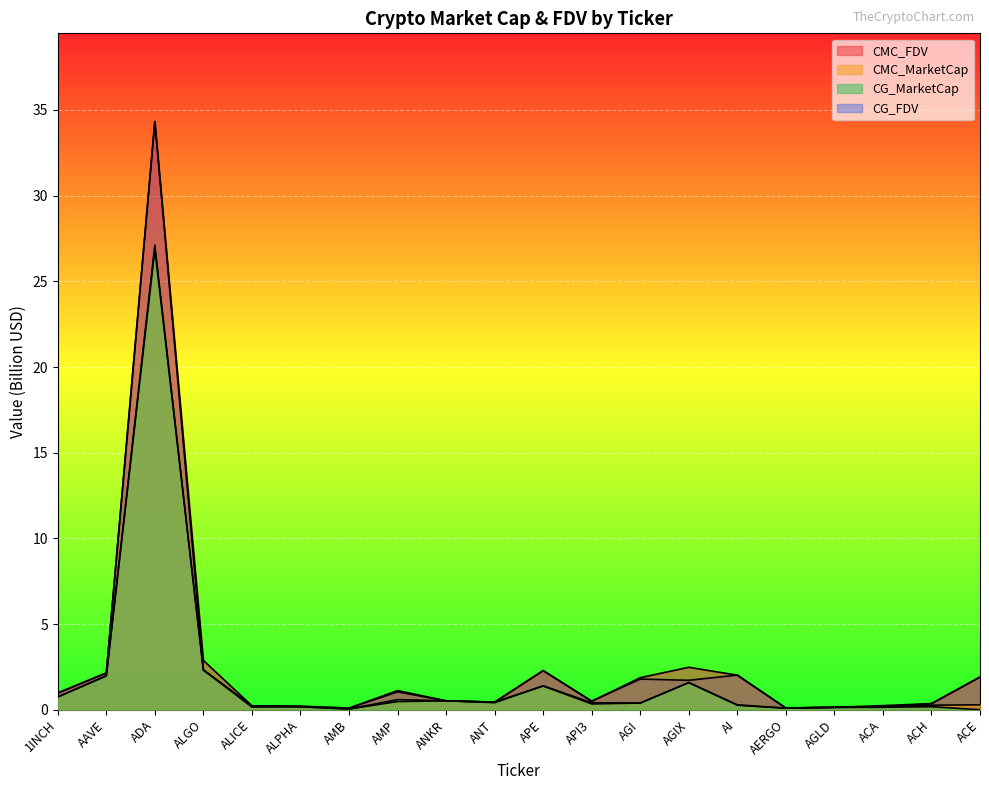

How many interior local peaks does the CG_FDV series have?

5